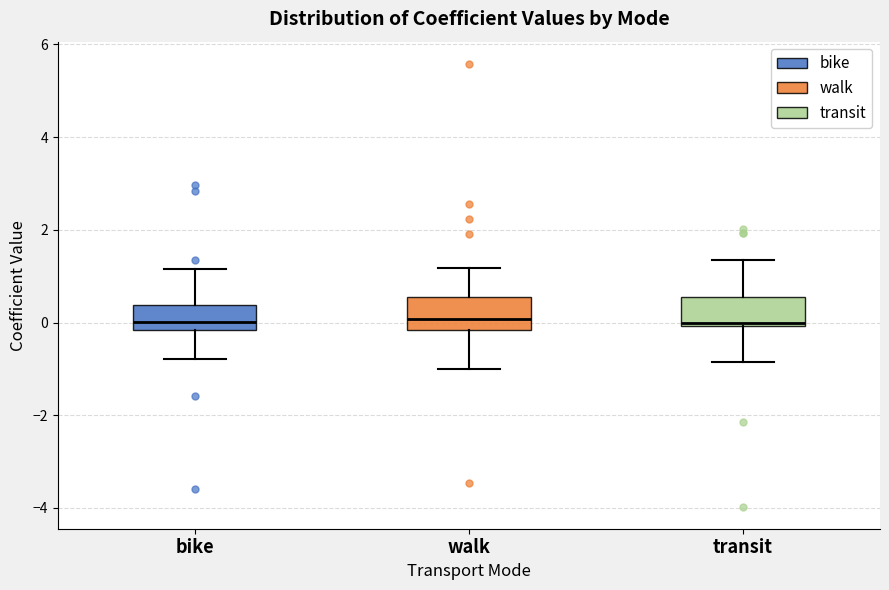

Where is the lower edge of the box for transit on the y-axis? The values are not printed on the chart, so give them approximately, as read against the axis.

0.0